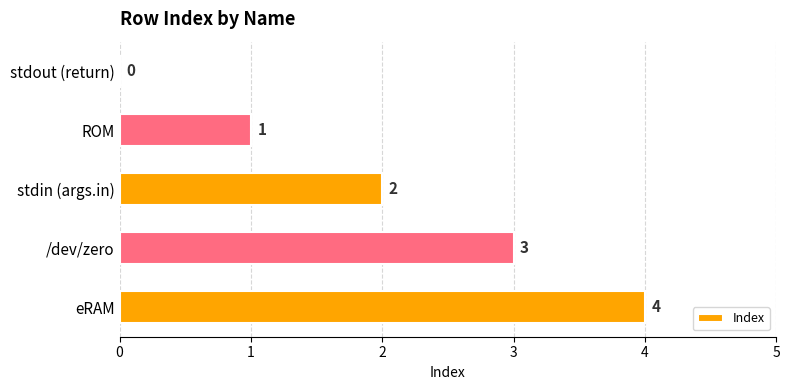

Where is the data nearest to the value 2?

stdin (args.in)